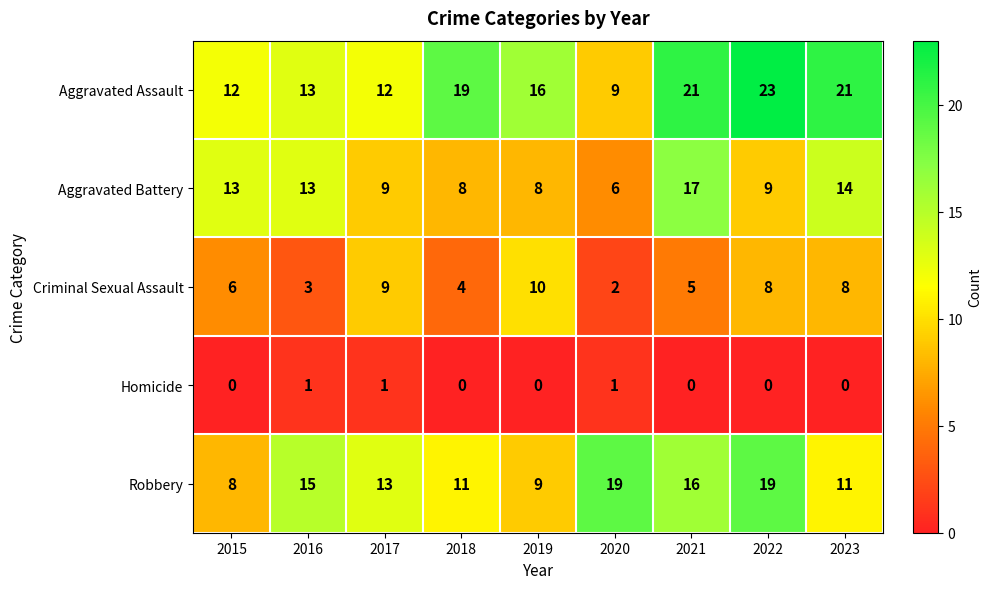

Rank the series by their maximum value, from highest to lowest.

Aggravated Assault, Robbery, Aggravated Battery, Criminal Sexual Assault, Homicide